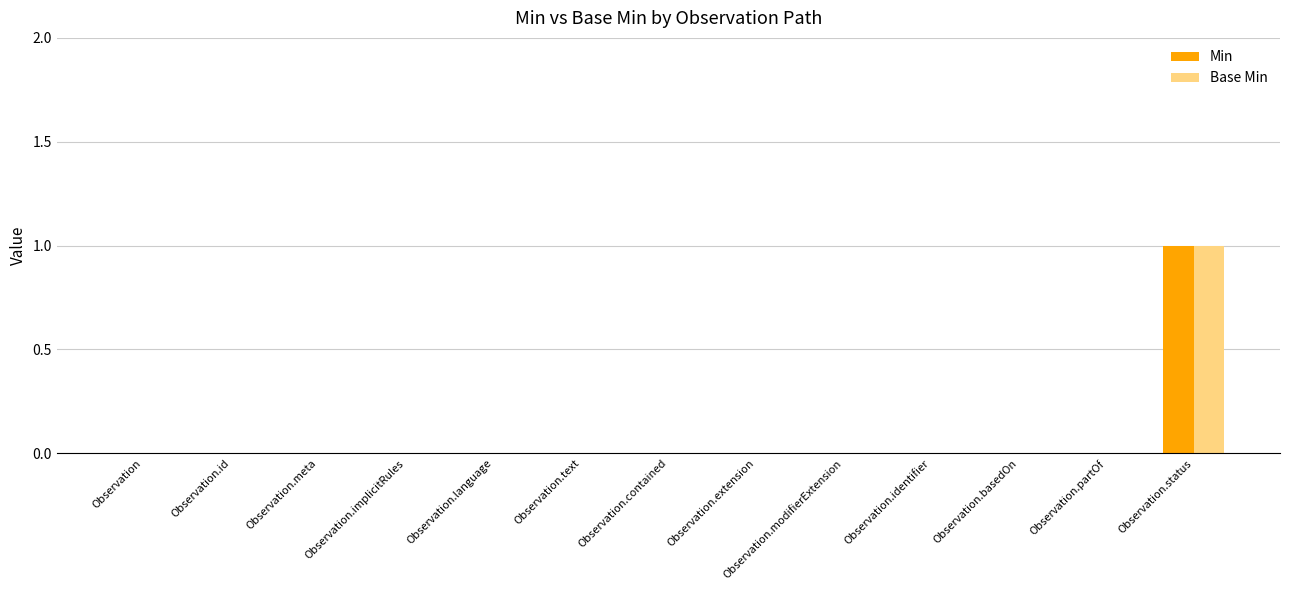

The value of Base Min at Observation.text is 0. True or false?

True